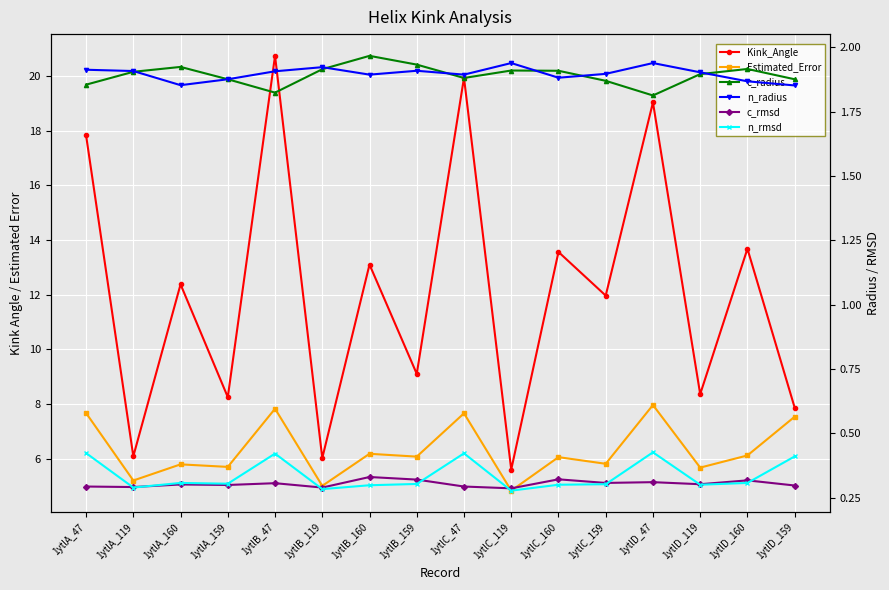

True or false: c_radius has more than 0 interior local peaks.

True